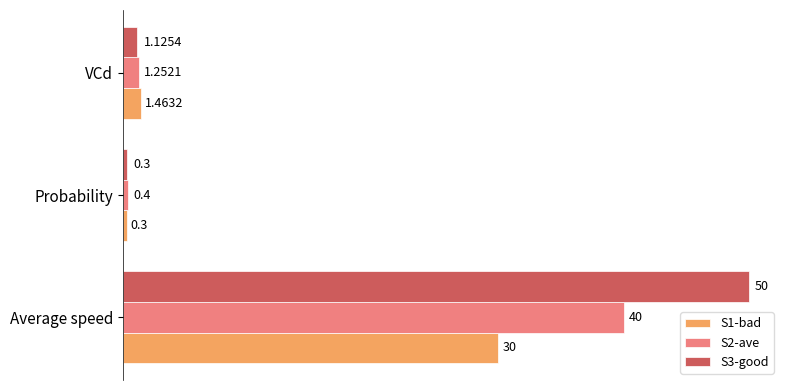

List the series in order of their peak value, lowest first.

S1-bad, S2-ave, S3-good